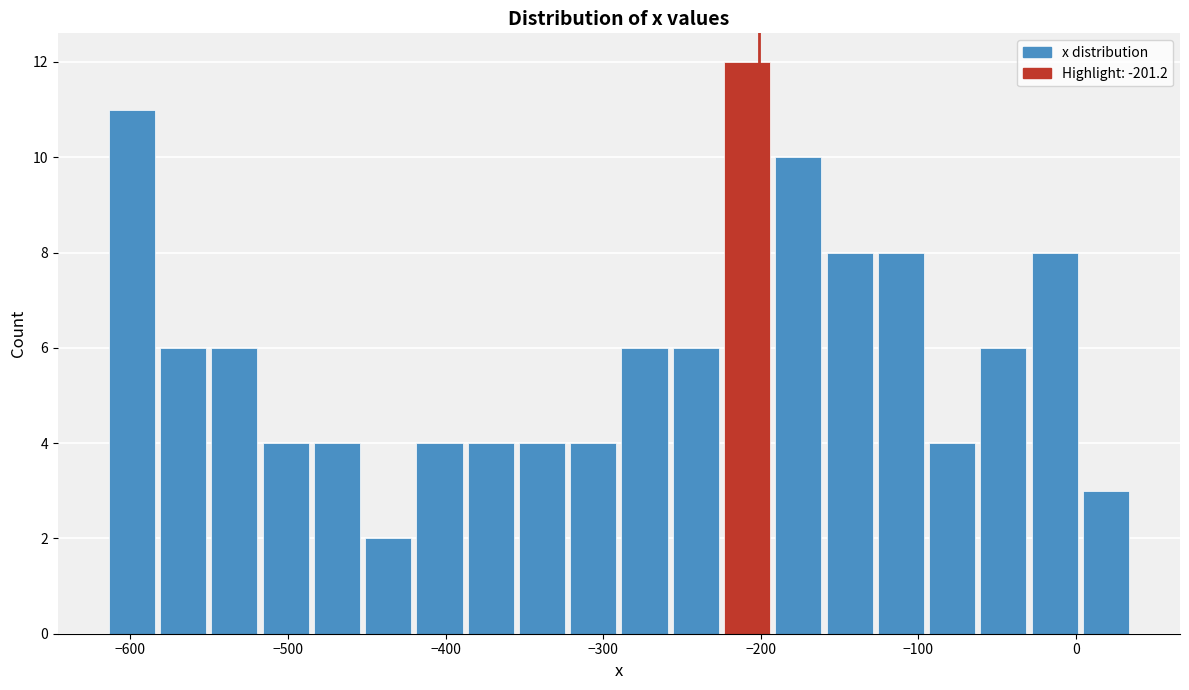

Read against the x-axis, roughly where is the centre of the tallest bar?

-210